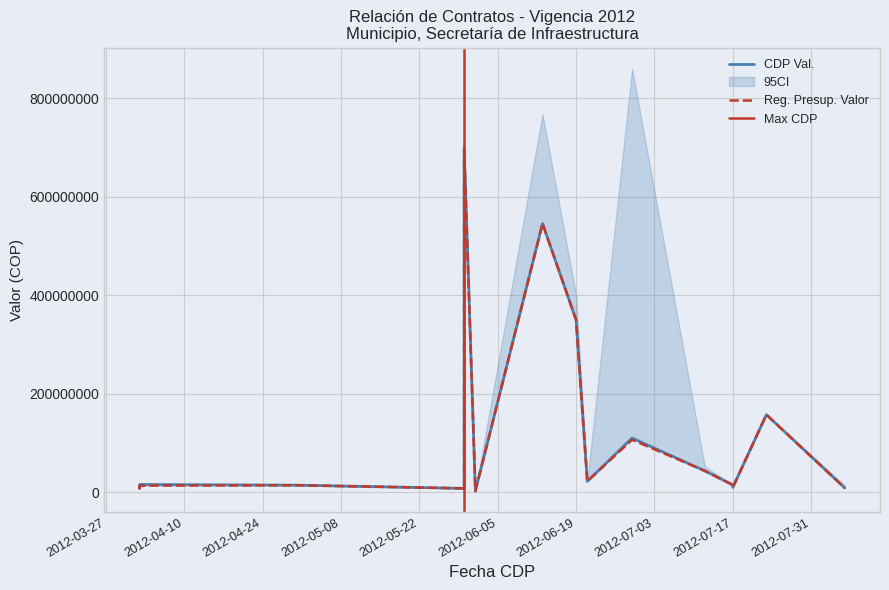

What is the difference between the maximum and minimum values in the Reg. Presup. Valor series?

692892665.2